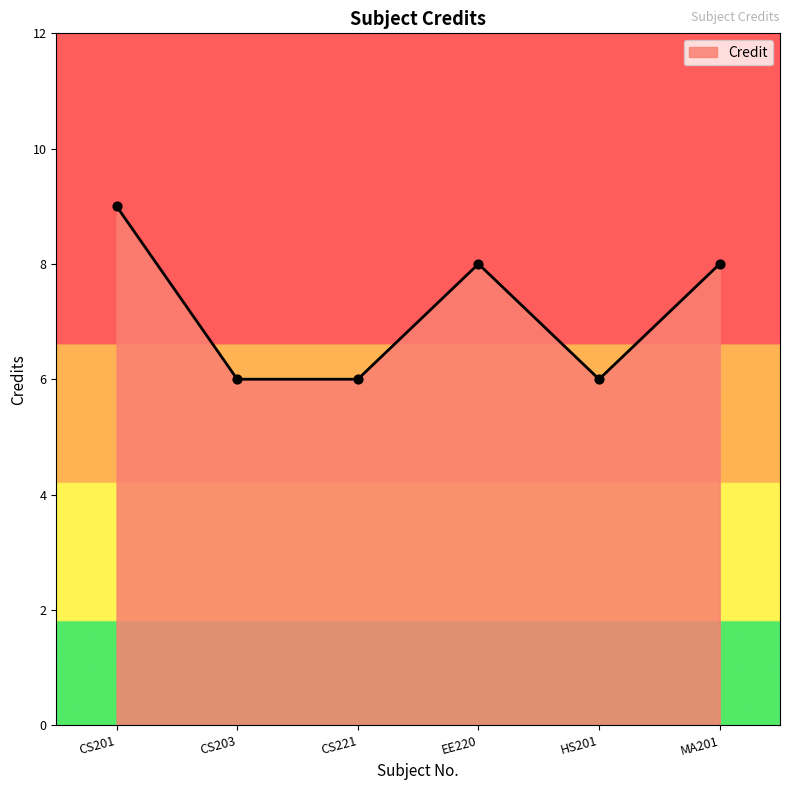

Which has a higher value, CS201 or MA201?

CS201